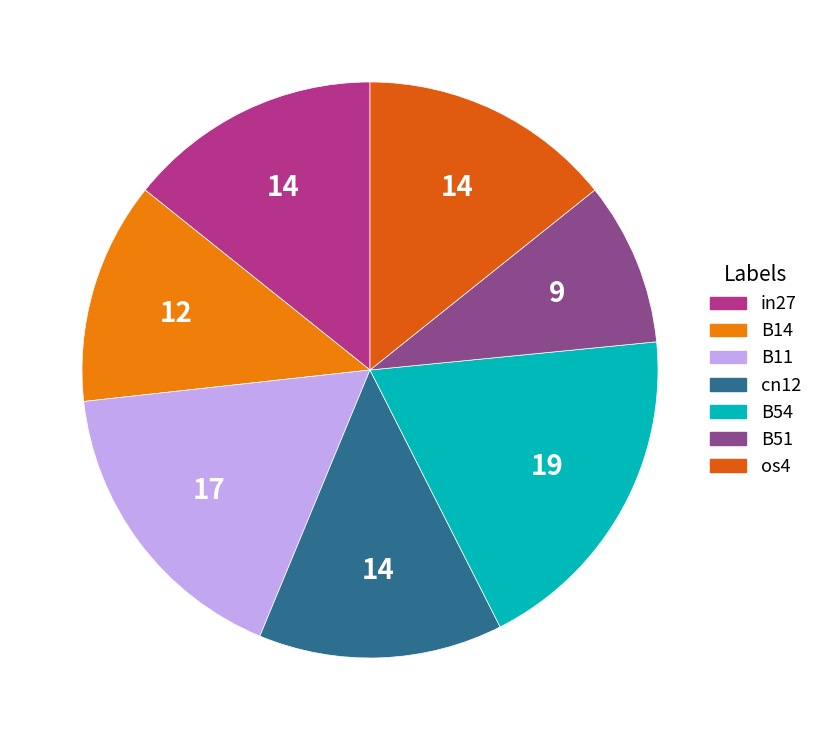

True or false: B14 accounts for 5% of the total.

False